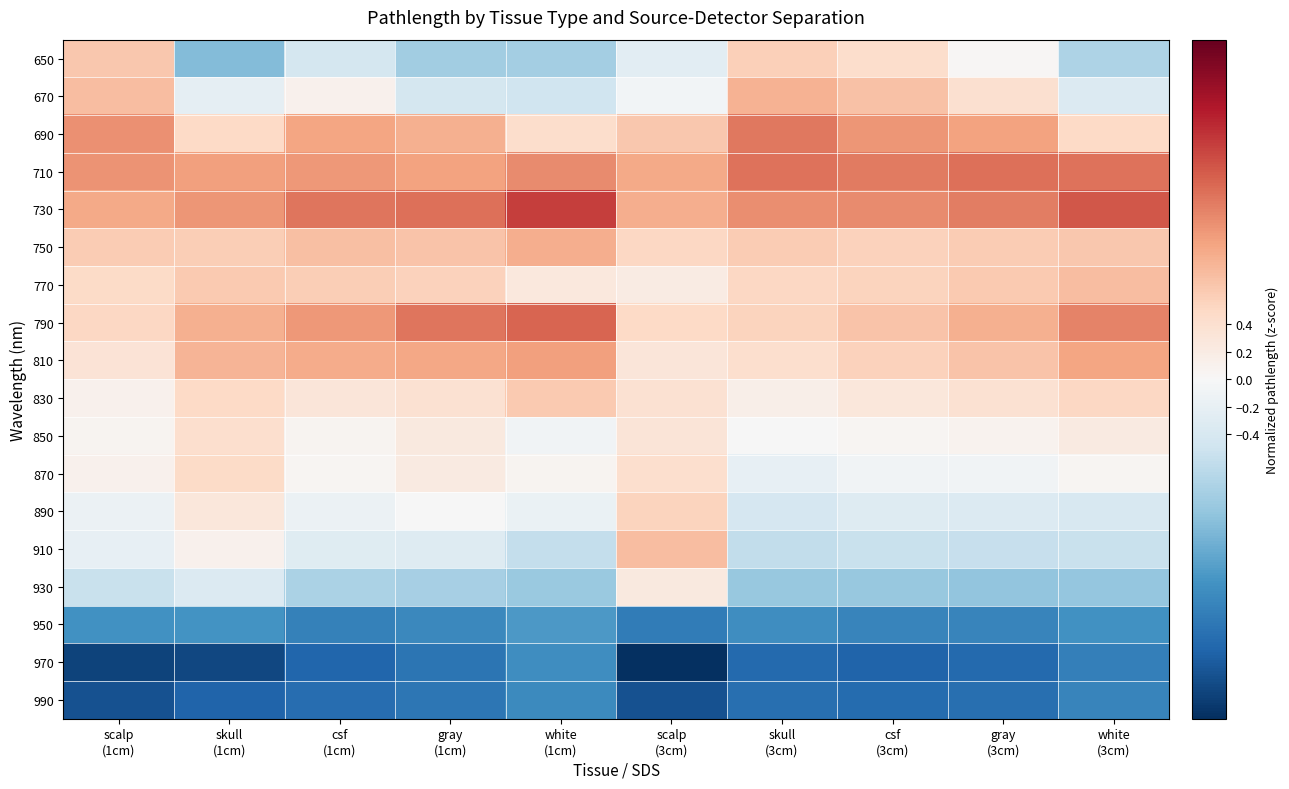

What is the difference between the highest and lowest values at white
(1cm)?

3.3